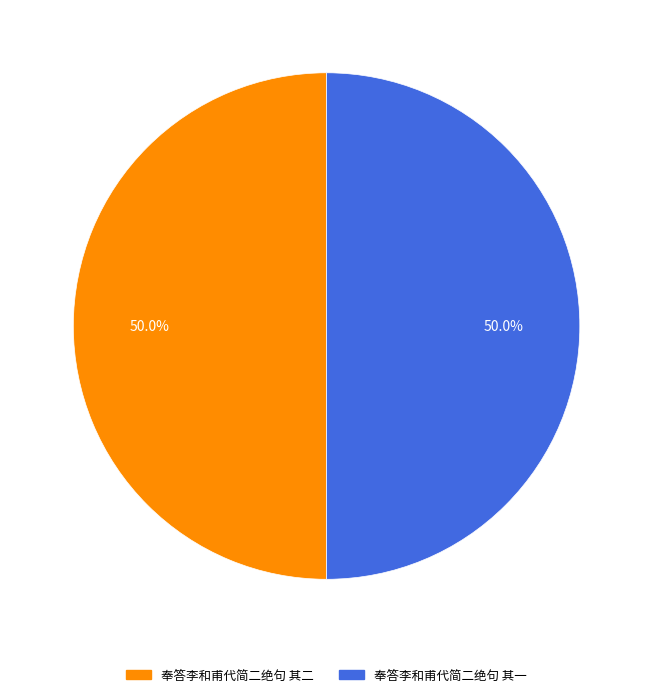

Do 奉答李和甫代简二绝句 其一 and 奉答李和甫代简二绝句 其二 together represent more than half of the pie?

Yes